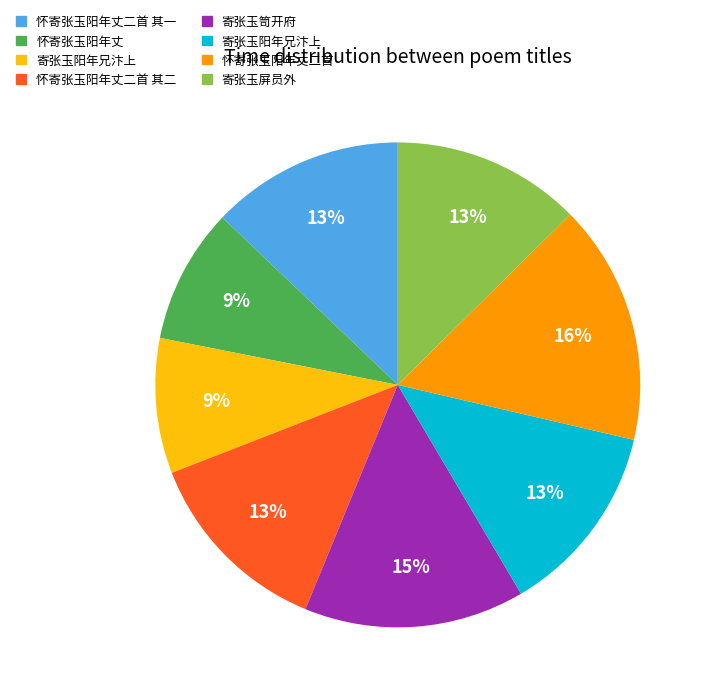

To the nearest percent, what is the difference between the largest and smallest slice percentages?

7%